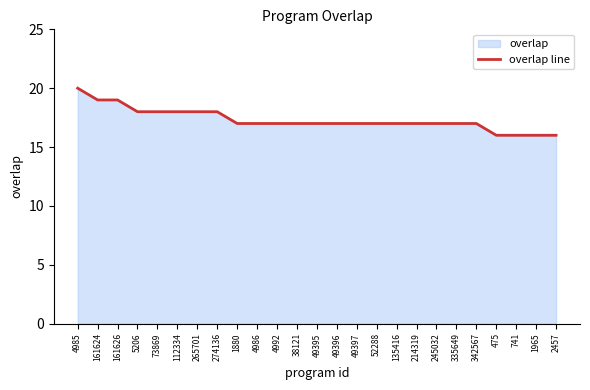

Reading left to right, what are all the values shown in this chart?

20	19	19	18	18	18	18	18	17	17	17	17	17	17	17	17	17	17	17	17	17	16	16	16	16